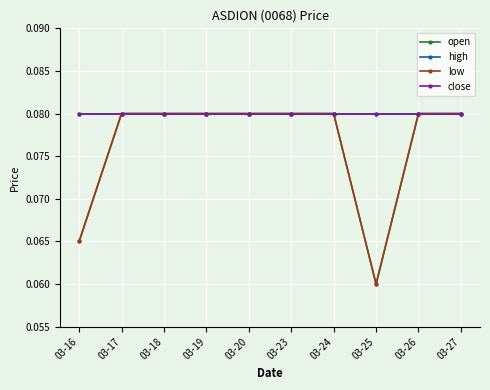

How many interior local valleys does the open series have?

1